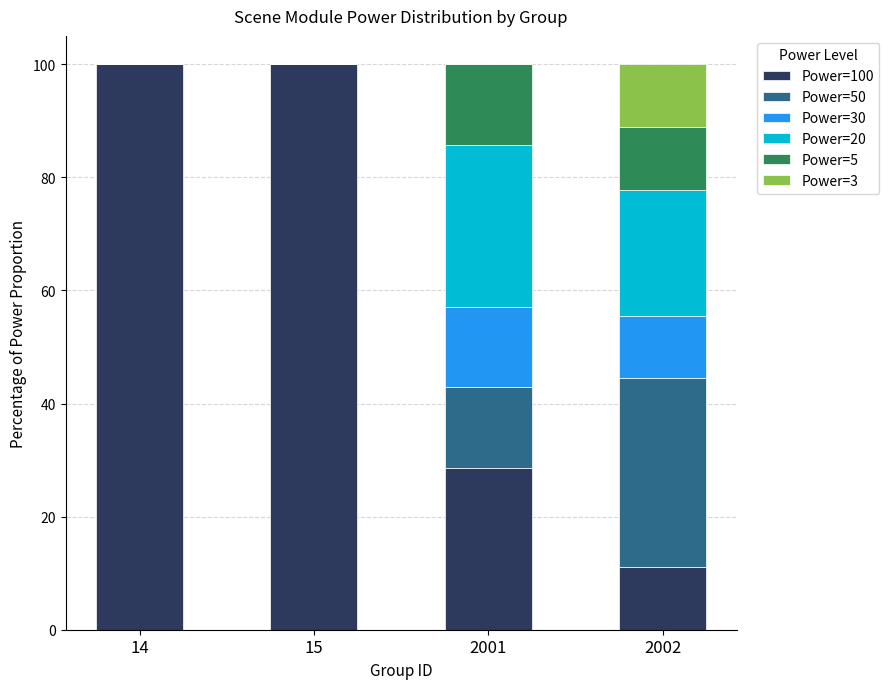

The Power=100 series shows 100.0 at 15. True or false?

True